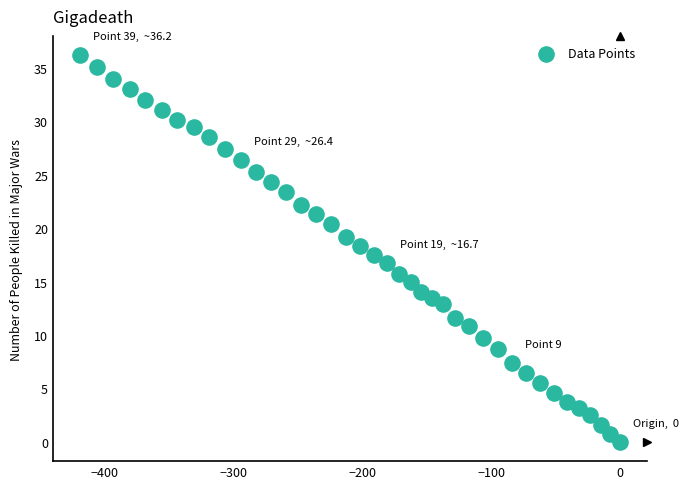

What is the range of Y values (max minus min)?

36.2